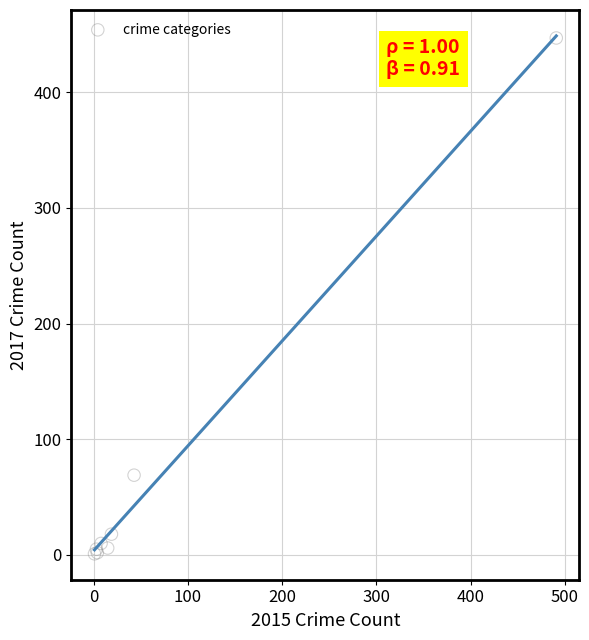

What Y value in the scatter plot is closest to 224?

69